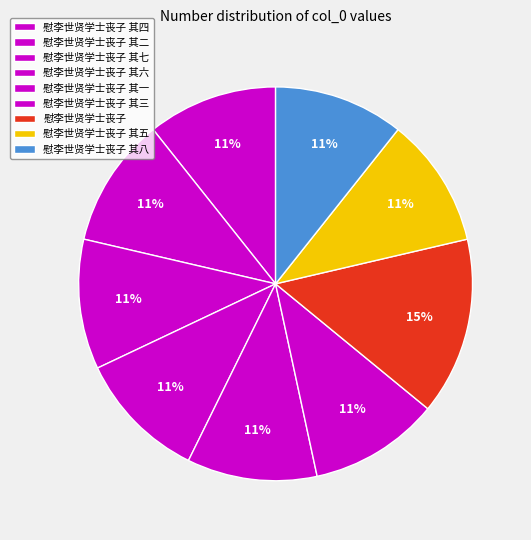

To the nearest percent, what portion does 慰李世贤学士丧子 其二 represent?

11%